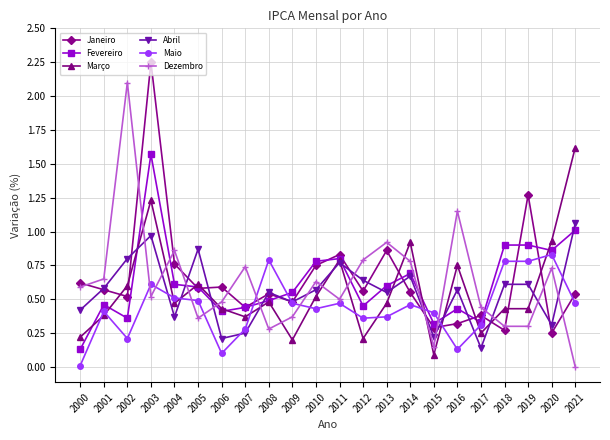

Where is the first local minimum for Maio?

2002